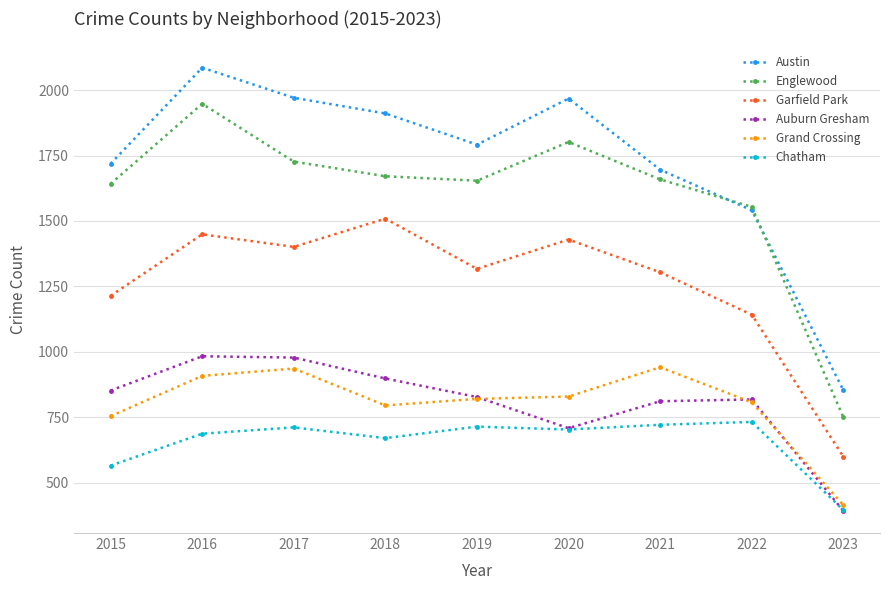

True or false: Garfield Park has a value of 1142 at 2022.

True